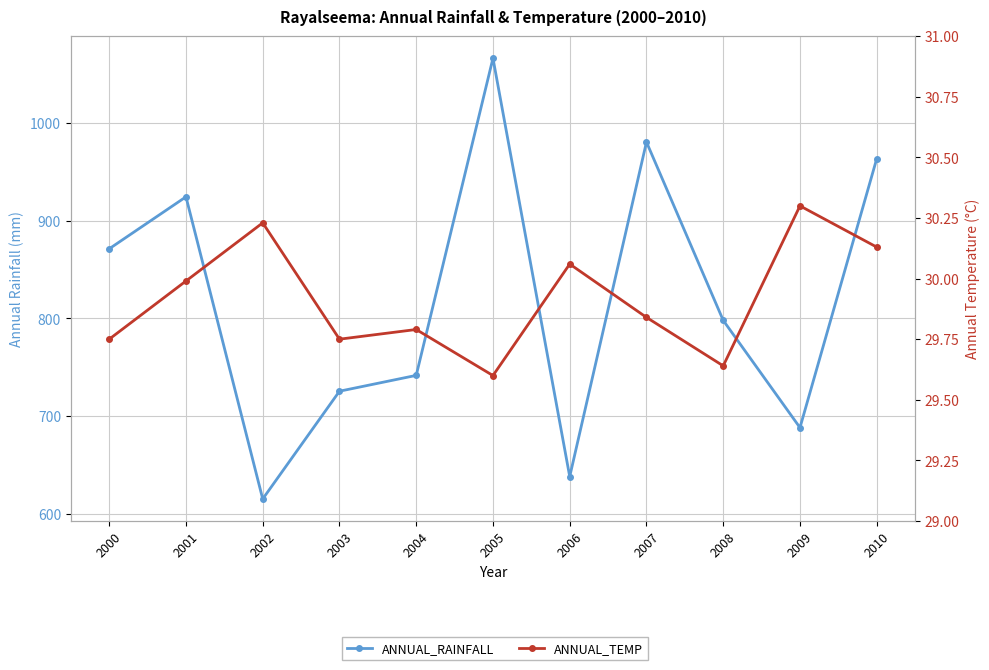

What is the minimum value shown in the chart?

29.6